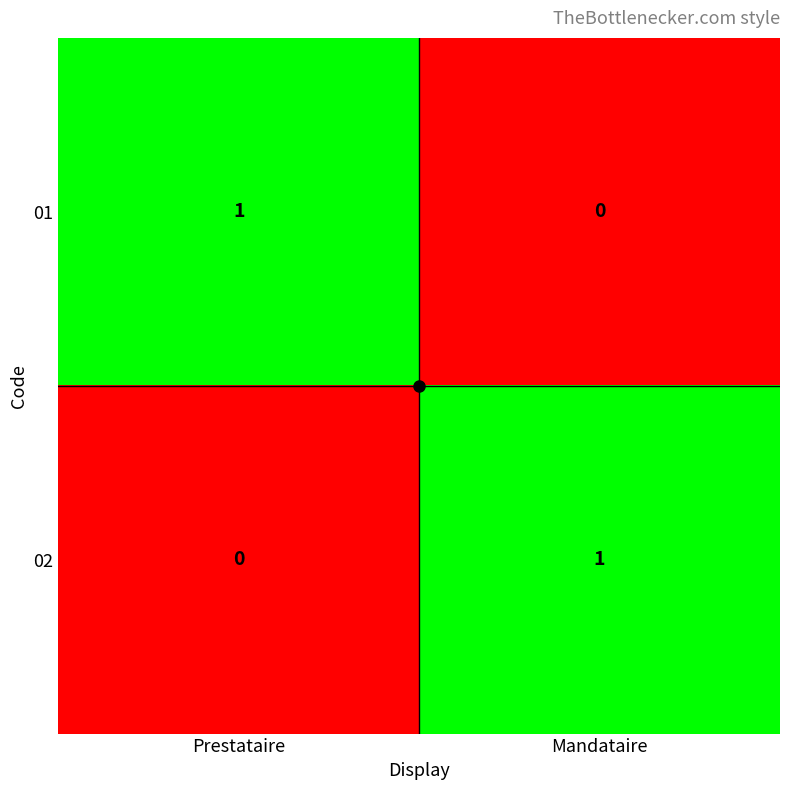

The value of 01 at Mandataire is 0. True or false?

True